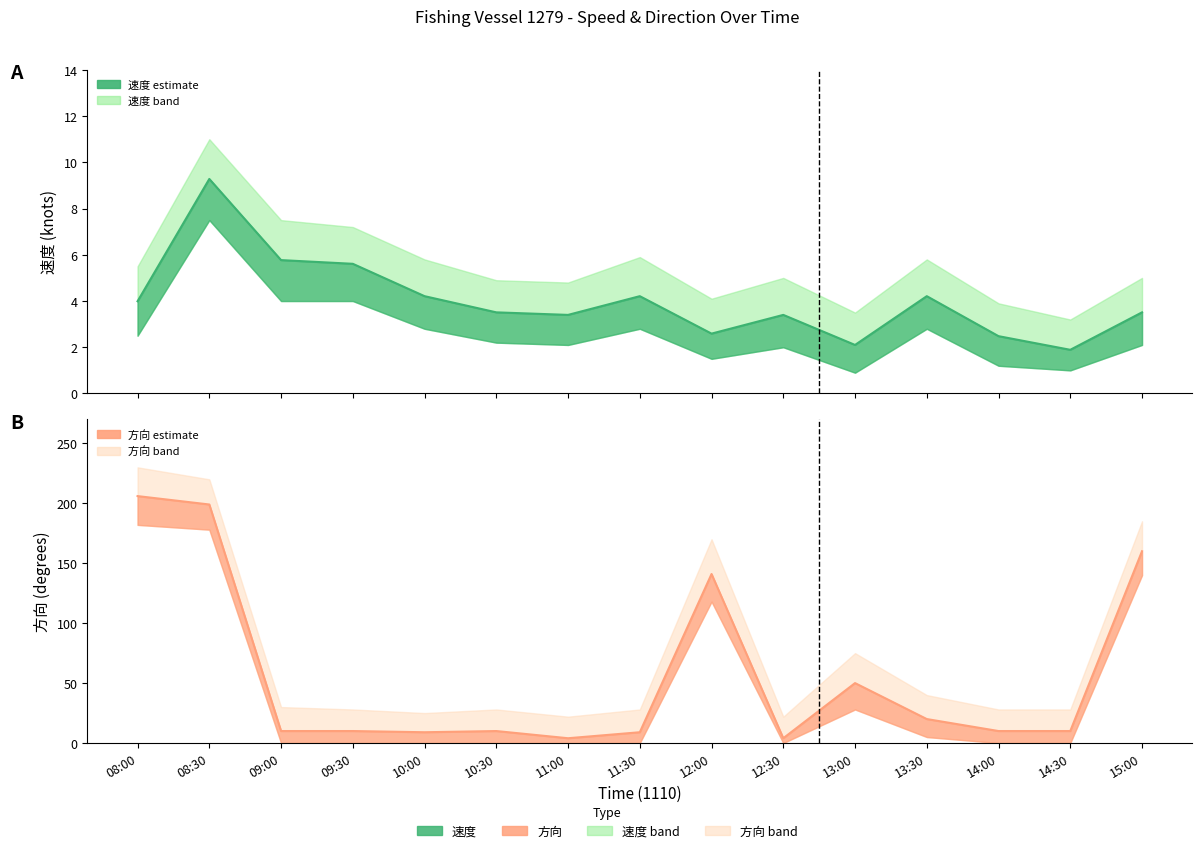

What is the difference between the maximum and minimum values in the 方向 (center) series?

202.0